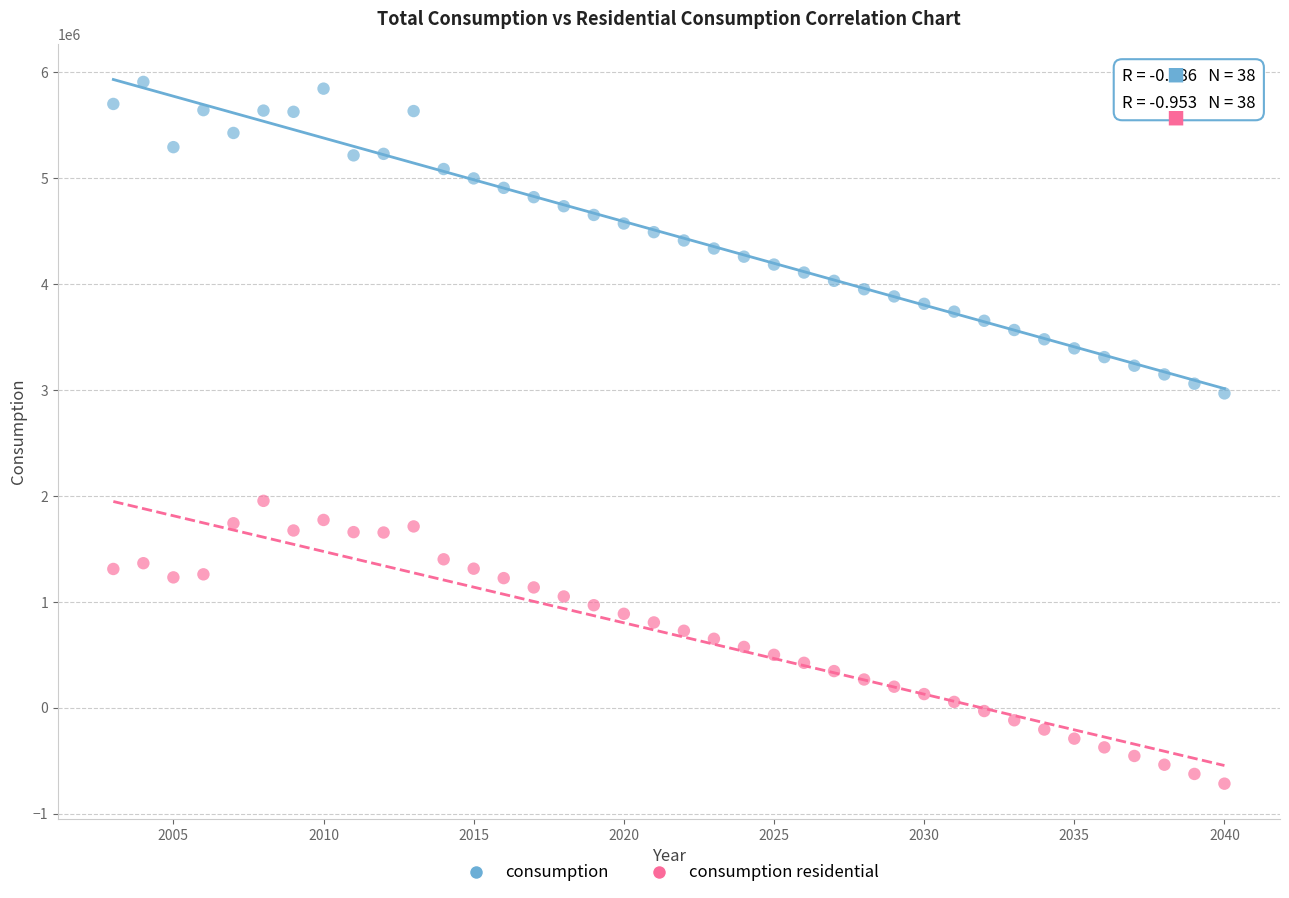

Across all series, what Y value is closest to 2596882?

2968837